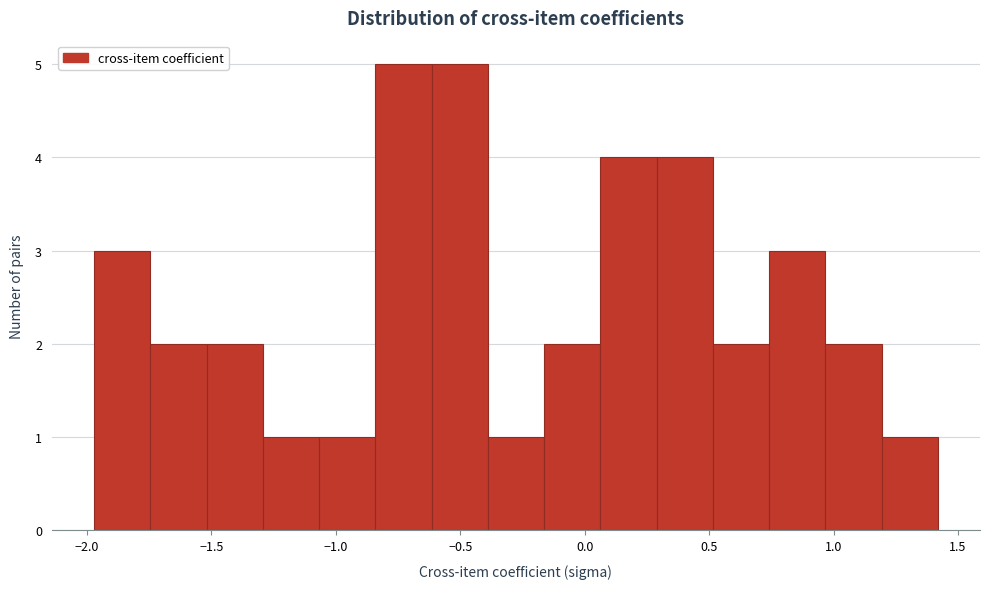

Reading left to right, list every bar in this chart as the range it spans on the x-axis followed by its height. Neither the bar edges nor the heights are printed on the chart, so give them approximately, as read against the axes.

-1.95 to -1.75: 3
-1.75 to -1.50: 2
-1.50 to -1.30: 2
-1.30 to -1.05: 1
-1.05 to -0.85: 1
-0.85 to -0.60: 5
-0.60 to -0.40: 5
-0.40 to -0.15: 1
-0.15 to 0.05: 2
0.05 to 0.30: 4
0.30 to 0.50: 4
0.50 to 0.75: 2
0.75 to 0.95: 3
0.95 to 1.20: 2
1.20 to 1.40: 1